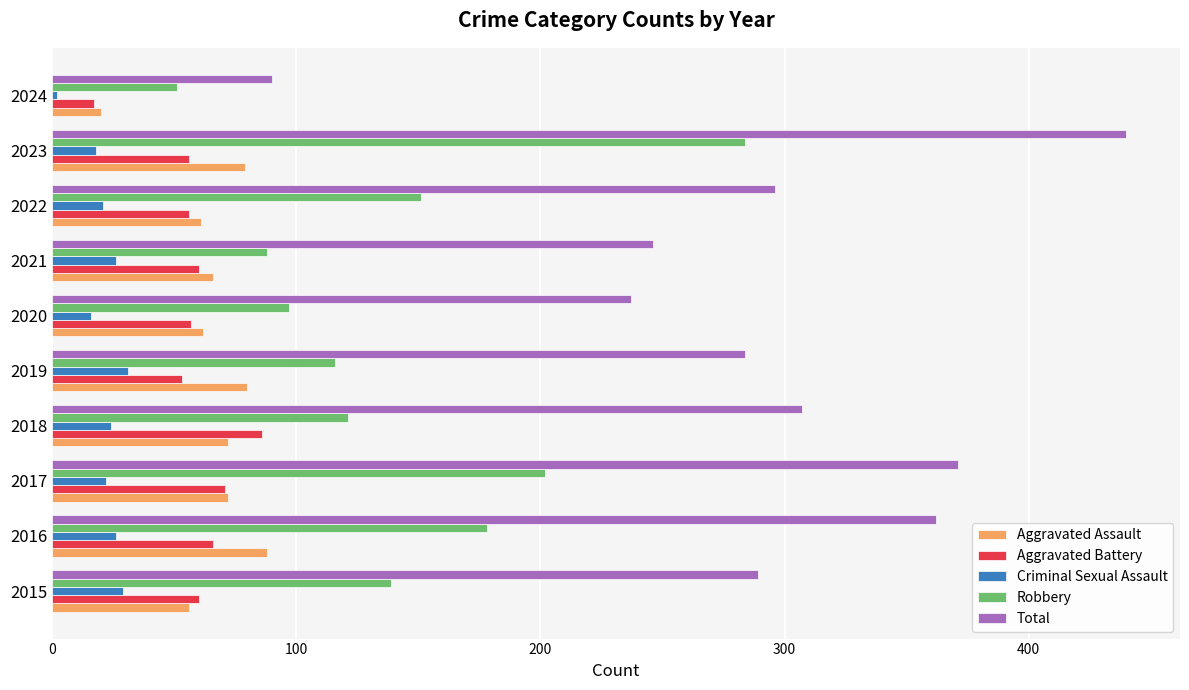

What is the difference between the maximum and minimum values in the Total series?

350